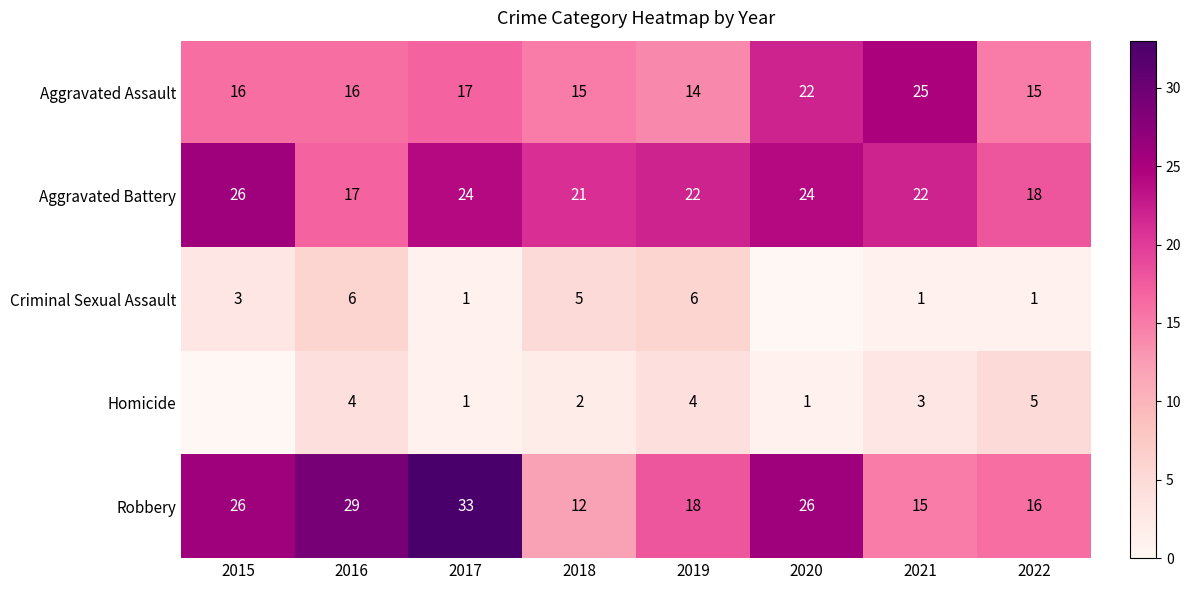

Which series has the largest total across all categories?

Robbery